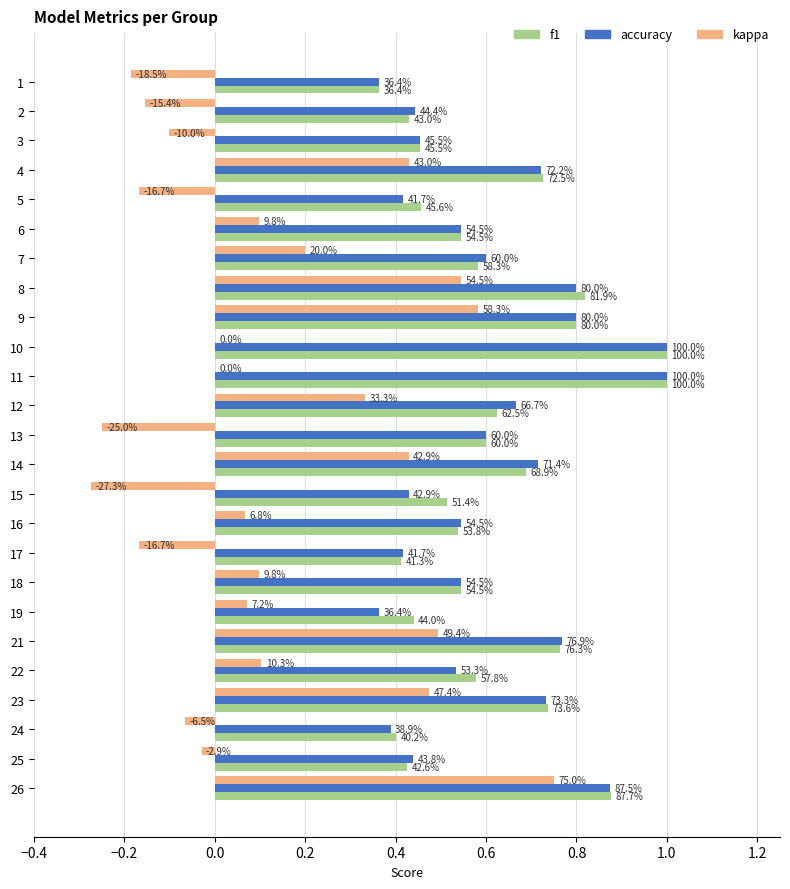

What are all the series names shown in the legend?

f1, accuracy, kappa